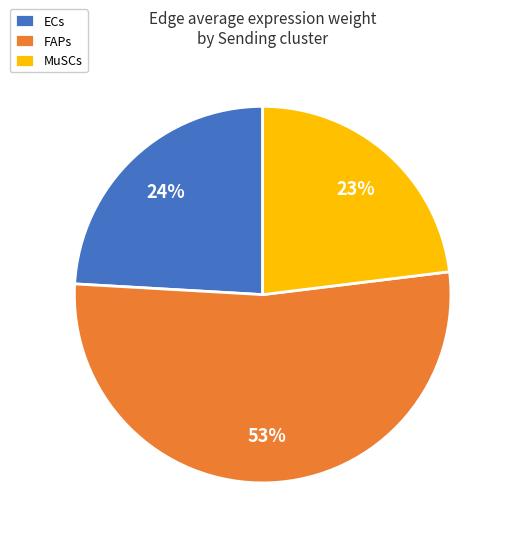

Count the number of slices in the pie.

3